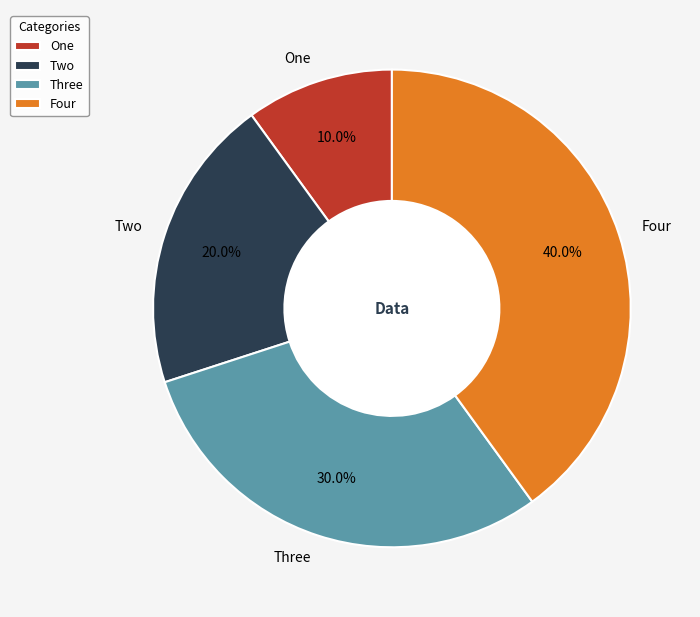

Count the number of slices in the pie.

4